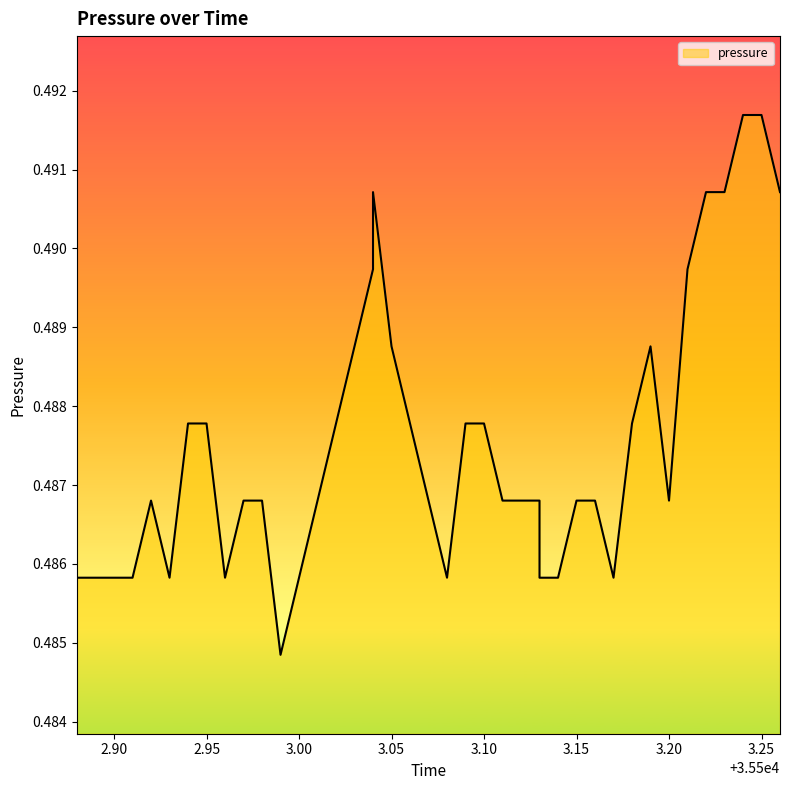

Reading left to right, list all the values displayed in this chart.

0.5	0.5	0.5	0.5	0.5	0.5	0.5	0.5	0.5	0.5	0.5	0.5	0.5	0.5	0.5	0.5	0.5	0.5	0.5	0.5	0.5	0.5	0.5	0.5	0.5	0.5	0.5	0.5	0.5	0.5	0.5	0.5	0.5	0.5	0.5	0.5	0.5	0.5	0.5	0.5